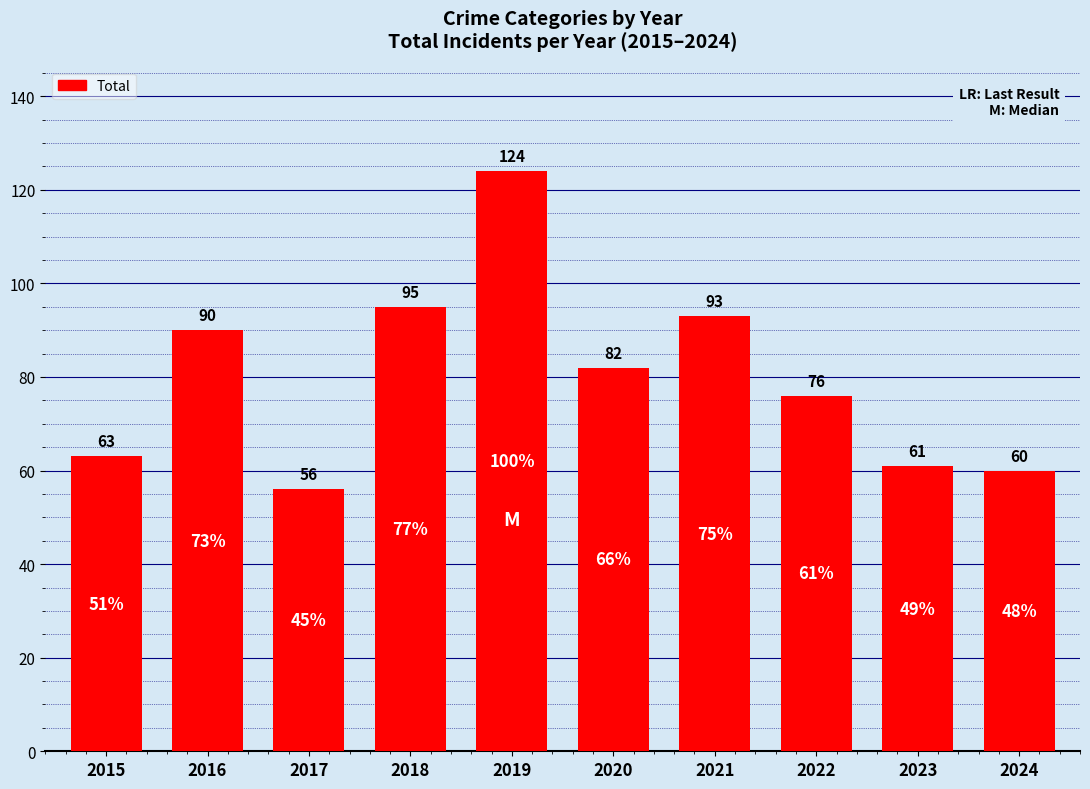

What is the value of the 2nd bar from the left?

90